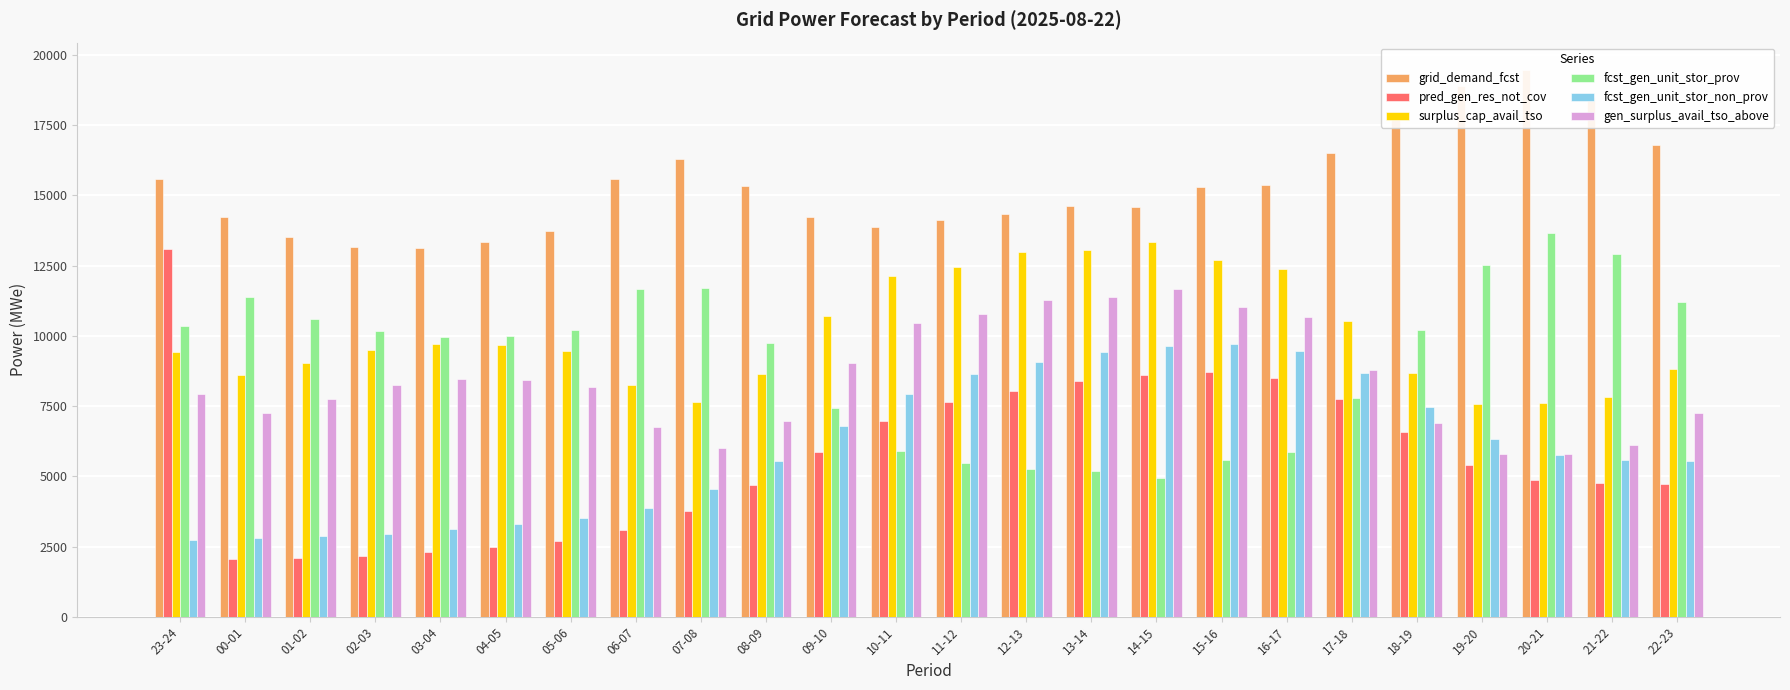

Which series has the largest total across all categories?

grid_demand_fcst